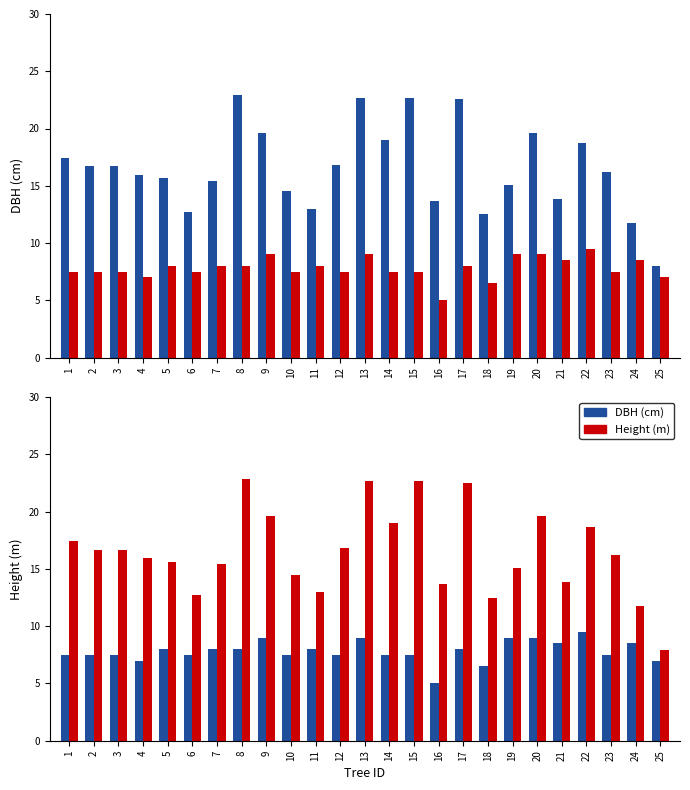

Between 1 and 4, which series saw the biggest shift?

DBH (cm)